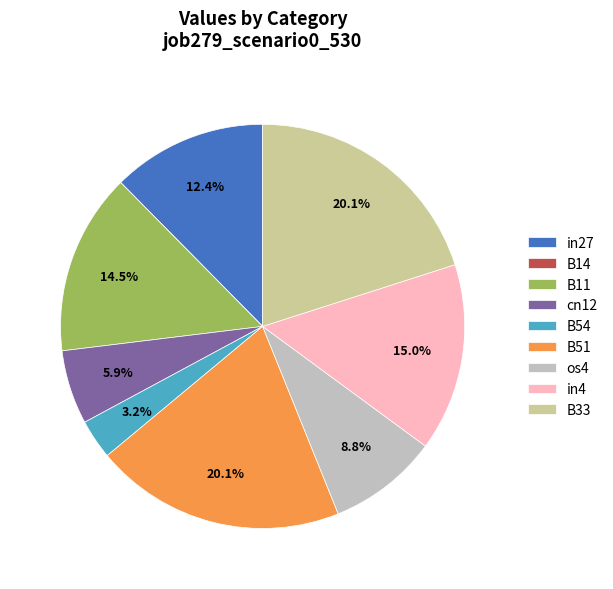

Does cn12 account for over 50% of the chart?

No